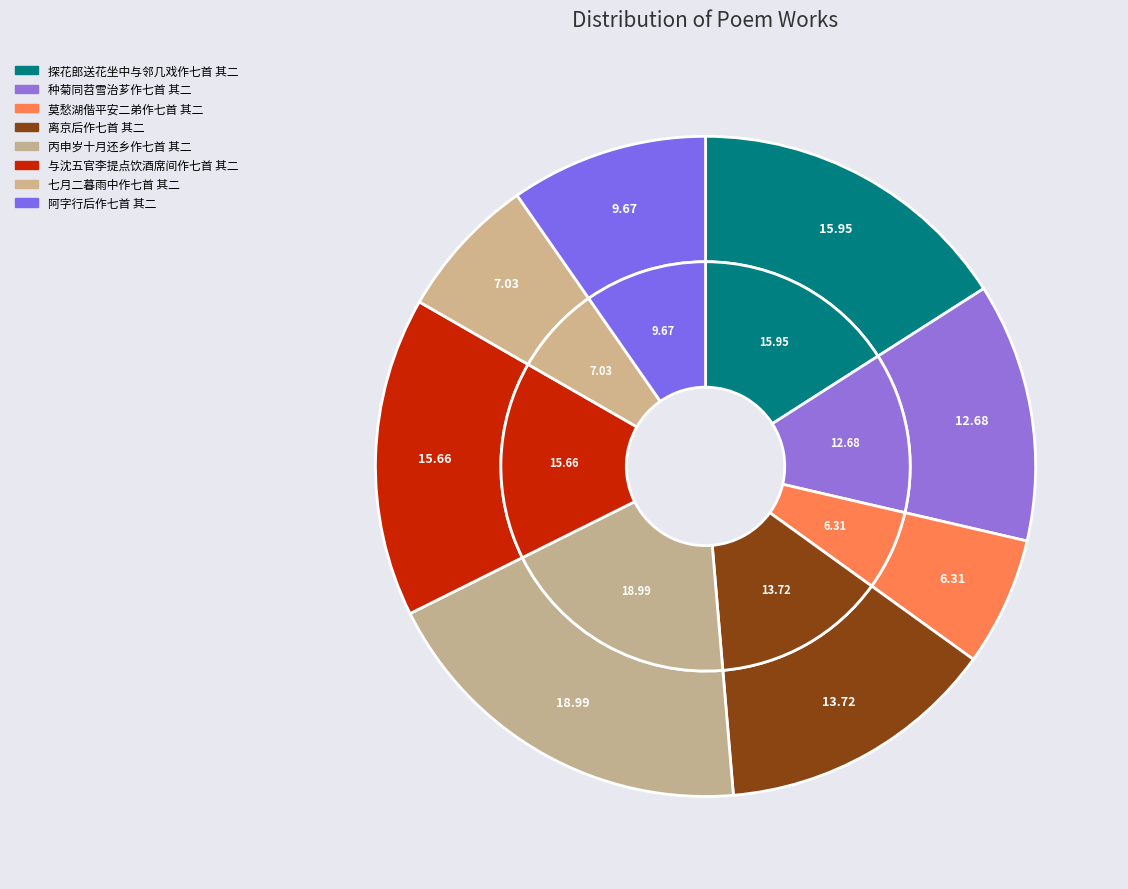

To the nearest percent, what is the combined percentage of 丙申岁十月还乡作七首 其二 and 与沈五官李提点饮酒席间作七首 其二?

35%